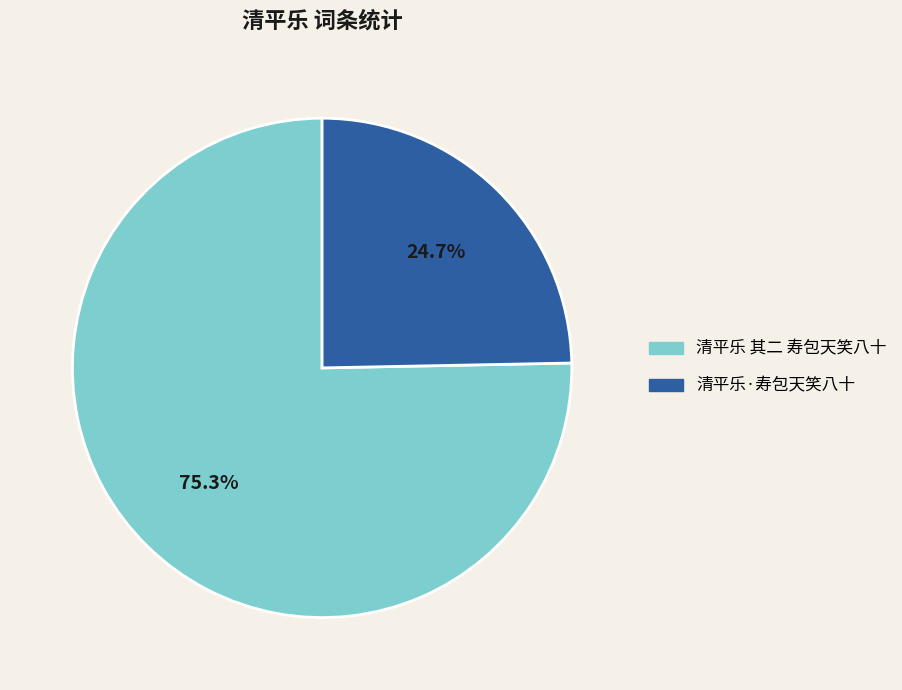

Is the sum of 清平乐·寿包天笑八十 and 清平乐 其二 寿包天笑八十 greater than half?

Yes